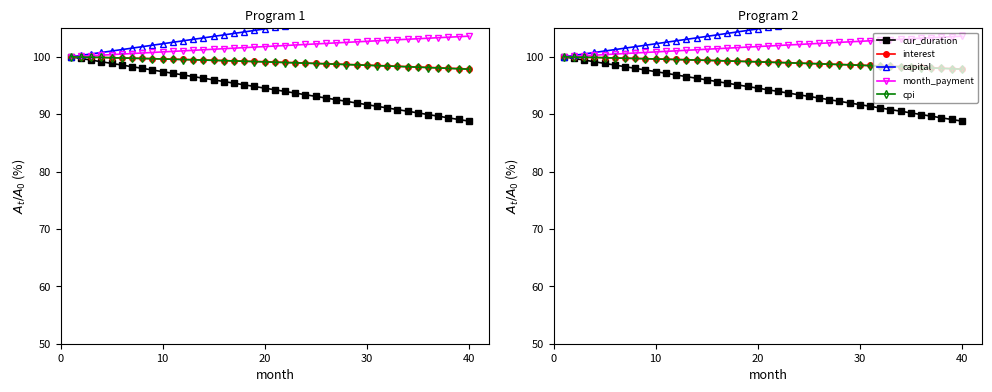

True or false: cur_duration has more than 0 points higher than both neighbors.

False